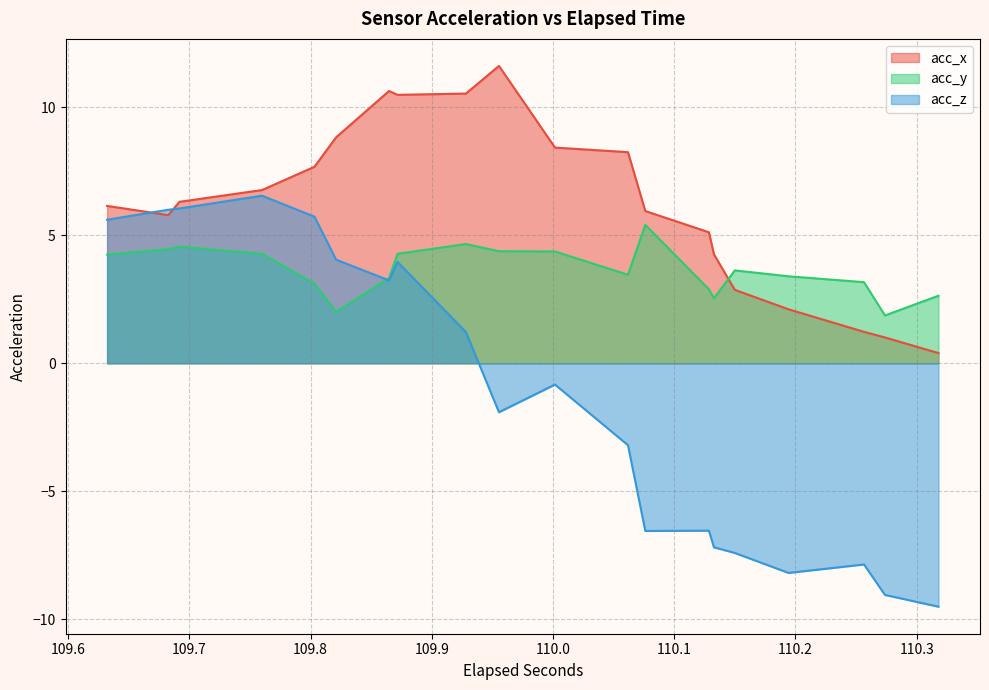

What are all the series names shown in the legend?

acc_x, acc_y, acc_z